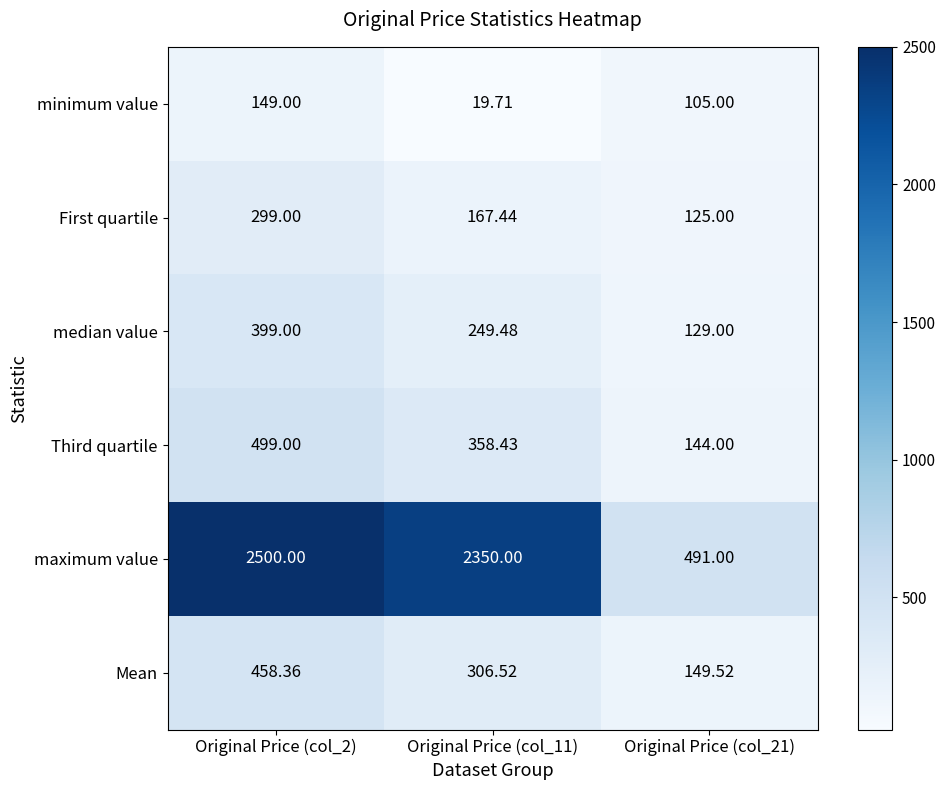

List the series in order of their peak value, lowest first.

minimum value, First quartile, median value, Mean, Third quartile, maximum value